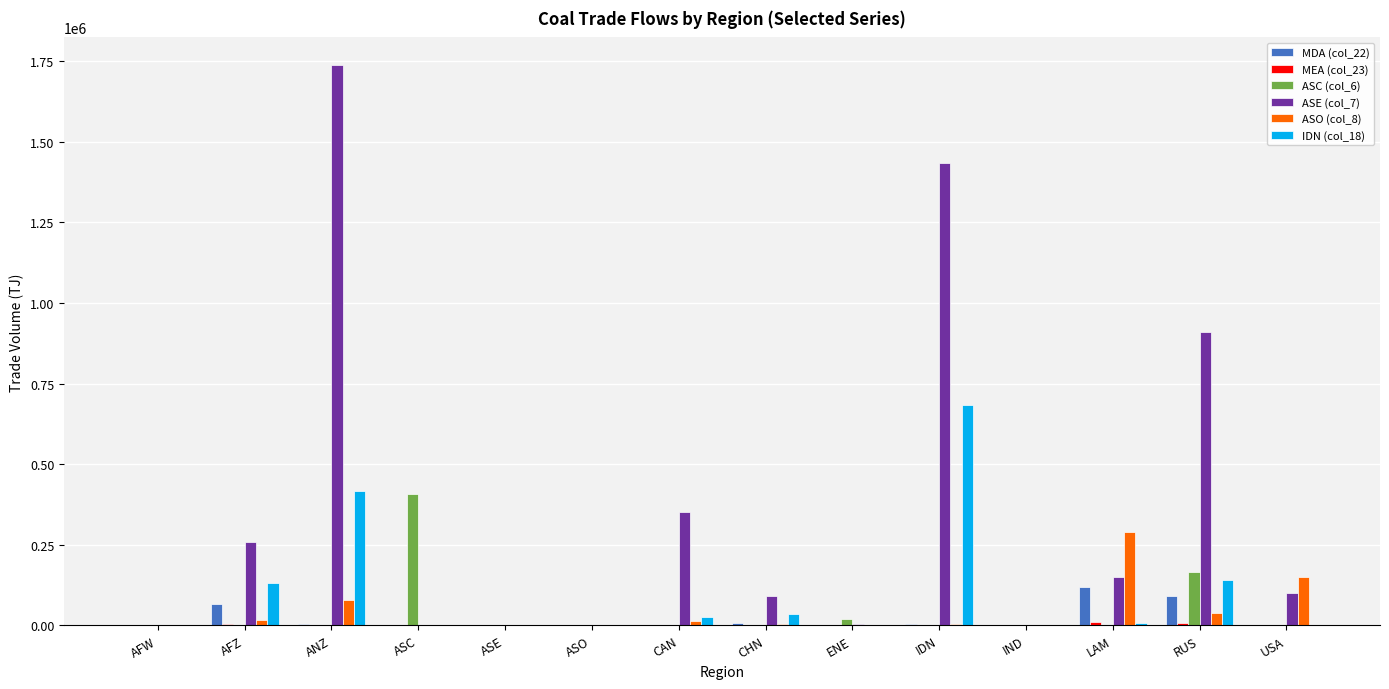

How many series are shown in this chart?

6